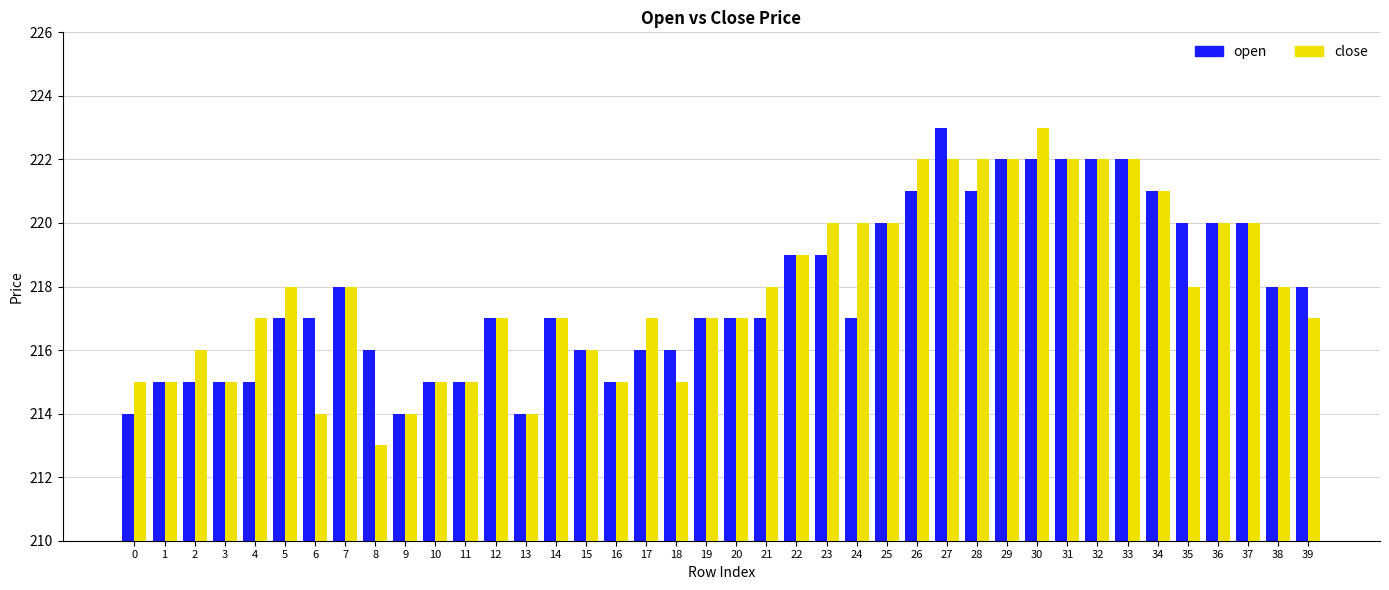

How many data points does each series have?

40